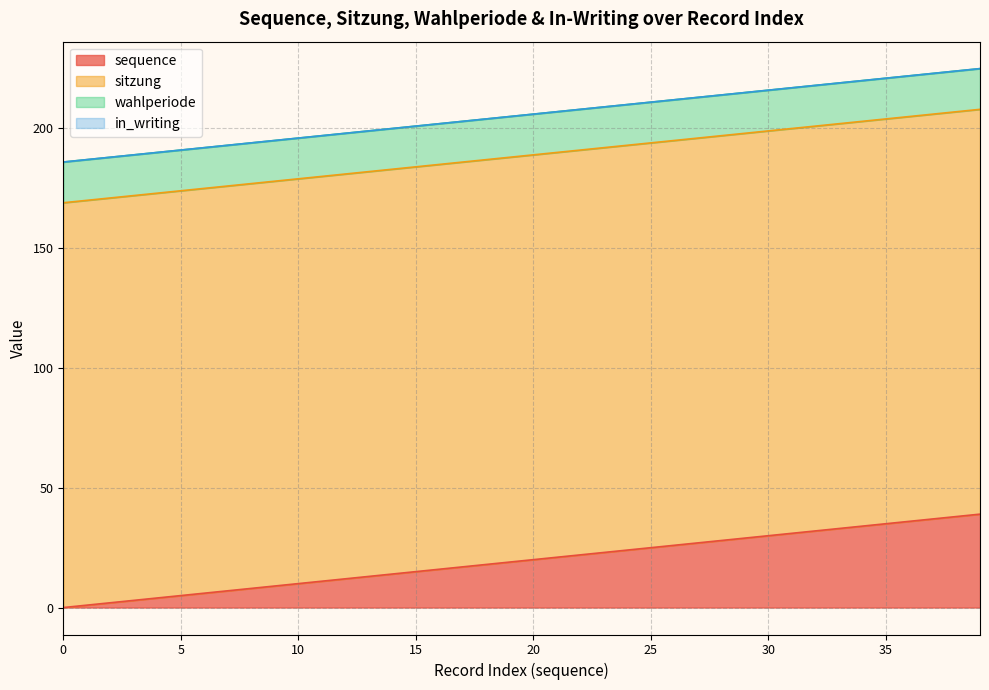

The sequence series shows 14 at 27. True or false?

False